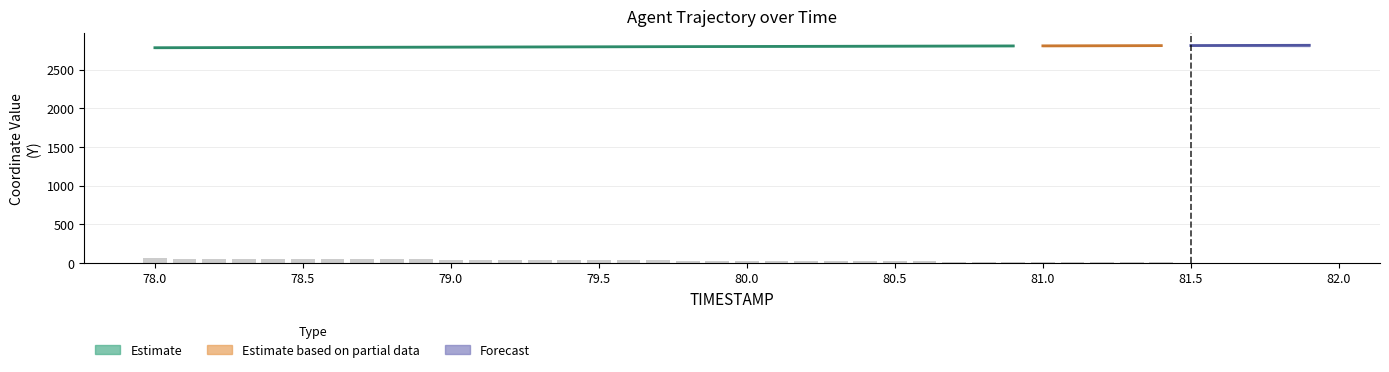

True or false: the data shows 56.2 at 78.5.

True